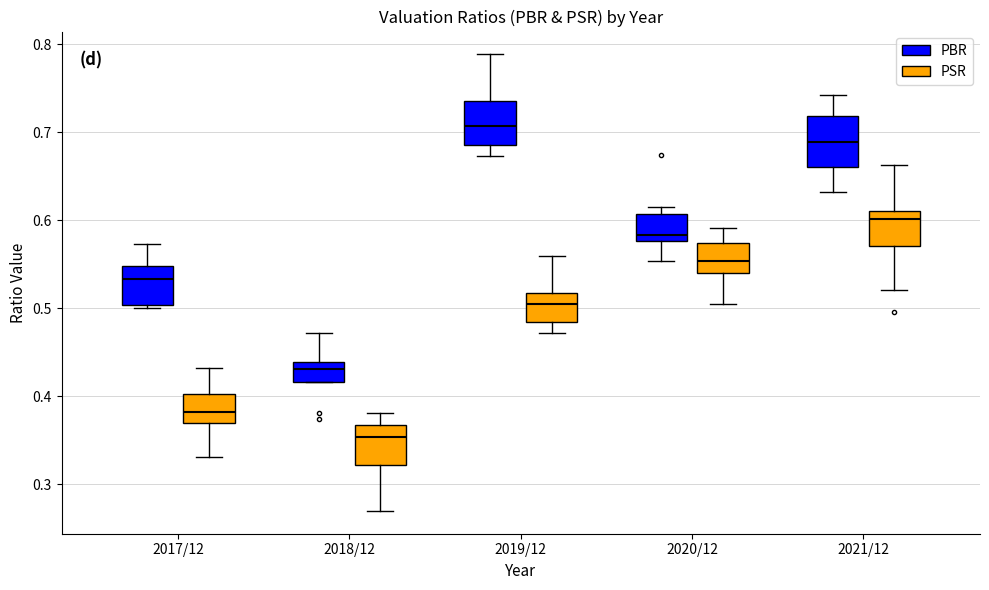

Reading left to right, transcribe this box plot: for each box, give where its median line is, the range the box spans, and where its two whiskers end, as read against the y-axis. The values are not printed on the chart, so give them approximately, as read against the axis.

2017/12 (PBR): median 0.53, box 0.50 to 0.55, whiskers 0.50 to 0.57
2017/12 (PSR): median 0.38, box 0.37 to 0.40, whiskers 0.33 to 0.43
2018/12 (PBR): median 0.43, box 0.42 to 0.44, whiskers 0.42 to 0.47
2018/12 (PSR): median 0.35, box 0.32 to 0.37, whiskers 0.27 to 0.38
2019/12 (PBR): median 0.71, box 0.69 to 0.74, whiskers 0.67 to 0.79
2019/12 (PSR): median 0.50, box 0.48 to 0.52, whiskers 0.47 to 0.56
2020/12 (PBR): median 0.58 (just above the box's lower edge), box 0.58 to 0.61, whiskers 0.55 to 0.62
2020/12 (PSR): median 0.55, box 0.54 to 0.57, whiskers 0.50 to 0.59
2021/12 (PBR): median 0.69, box 0.66 to 0.72, whiskers 0.63 to 0.74
2021/12 (PSR): median 0.60, box 0.57 to 0.61, whiskers 0.52 to 0.66